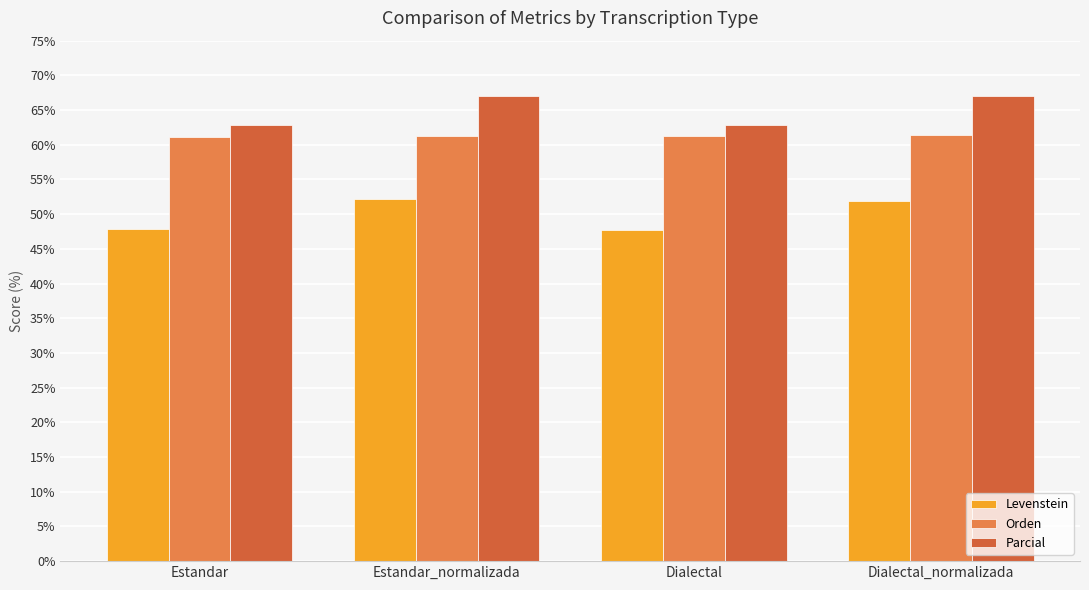

The Orden series shows 102.3 at Dialectal. True or false?

False